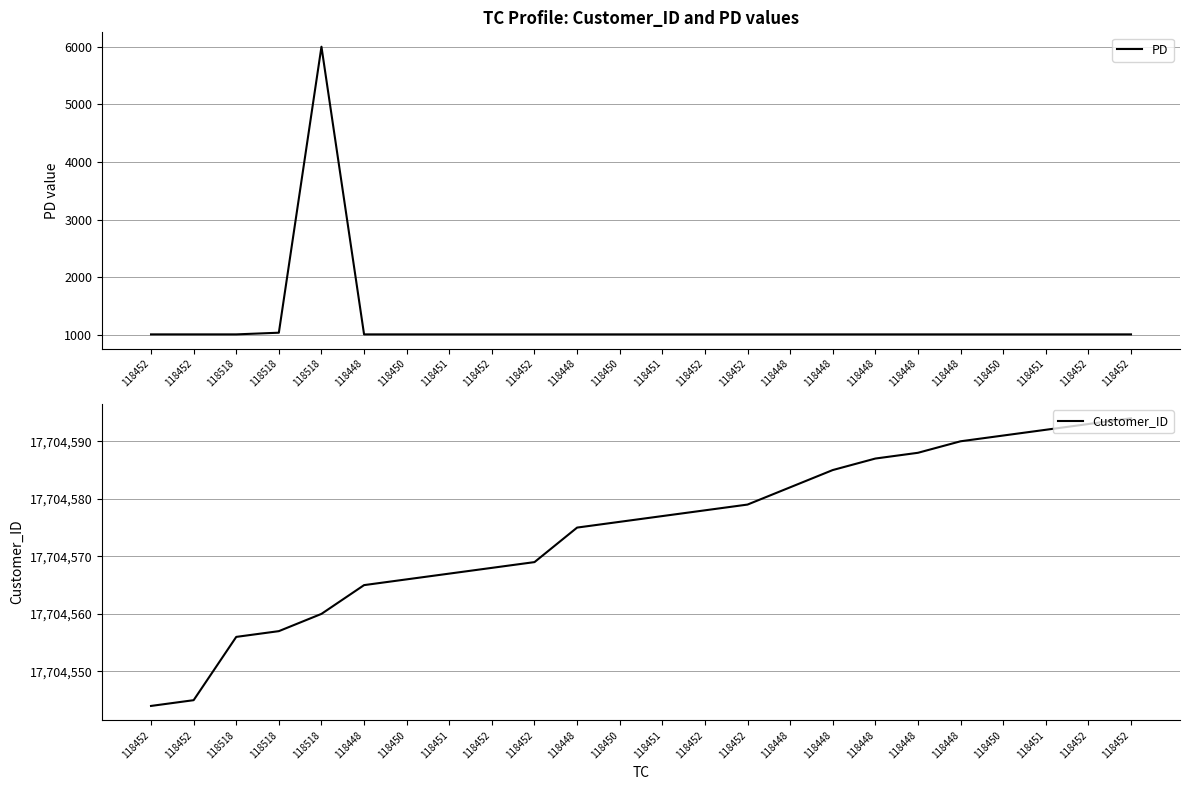

Reading left to right, list all the values displayed in this chart.

PD: 118452=1005	118452=1005	118518=1005	118518=1034	118518=6001	118448=1005	118450=1005	118451=1005	118452=1005	118452=1005	118448=1005	118450=1005	118451=1005	118452=1005	118452=1005	118448=1005	118448=1005	118448=1005	118448=1005	118448=1005	118450=1005	118451=1005	118452=1005	118452=1005
Customer_ID: 118452=17704544	118452=17704545	118518=17704556	118518=17704557	118518=17704560	118448=17704565	118450=17704566	118451=17704567	118452=17704568	118452=17704569	118448=17704575	118450=17704576	118451=17704577	118452=17704578	118452=17704579	118448=17704582	118448=17704585	118448=17704587	118448=17704588	118448=17704590	118450=17704591	118451=17704592	118452=17704593	118452=17704594